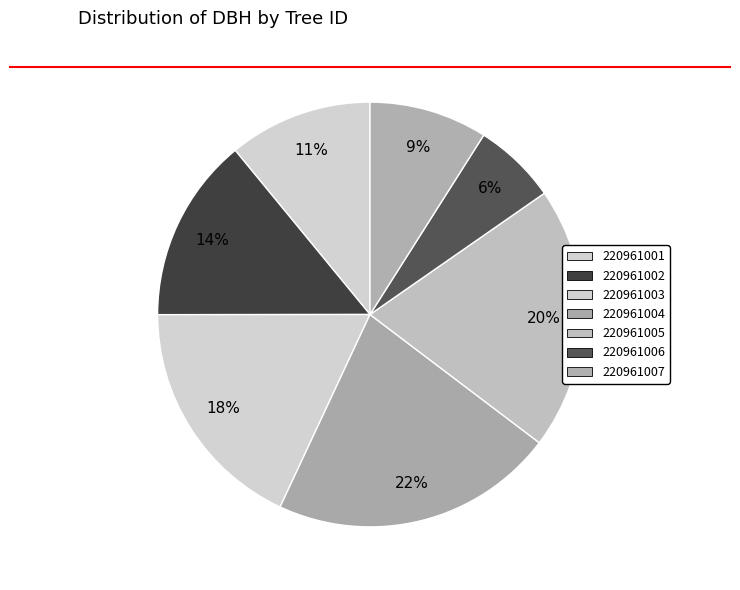

Rank the categories by value from highest to lowest.

220961004, 220961005, 220961003, 220961002, 220961001, 220961007, 220961006